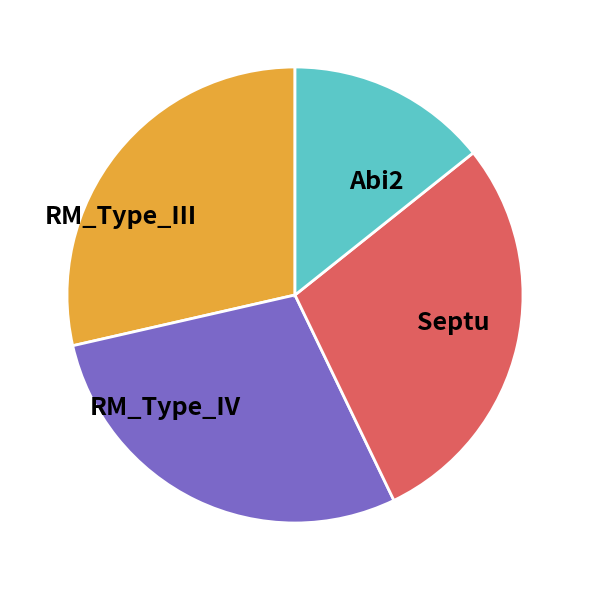

Which slice is the smallest?

Abi2